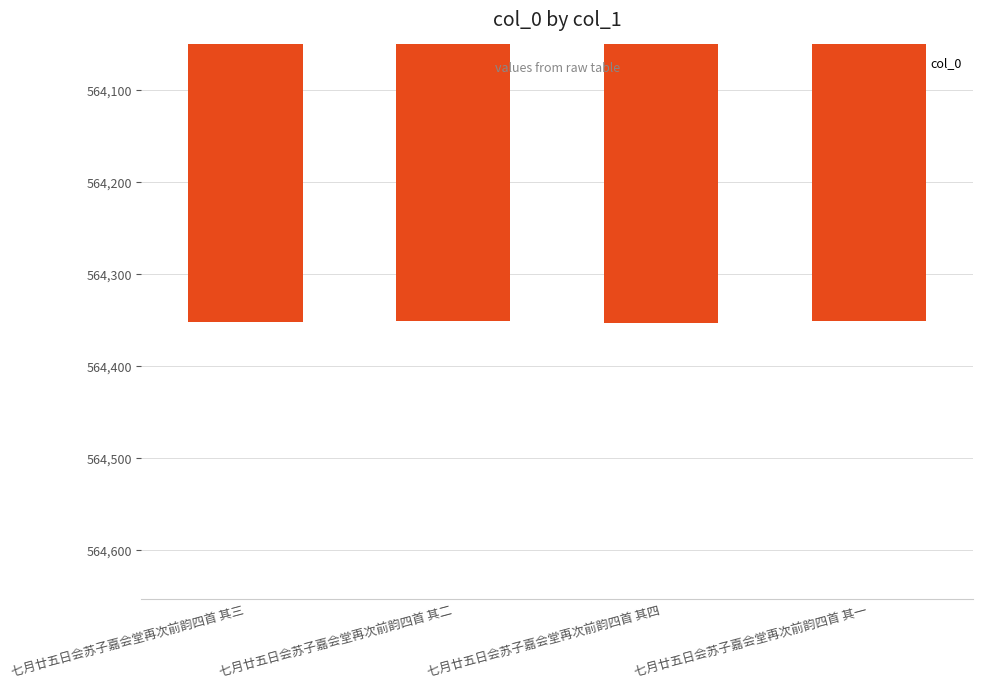

Does the chart contain any negative values?

No